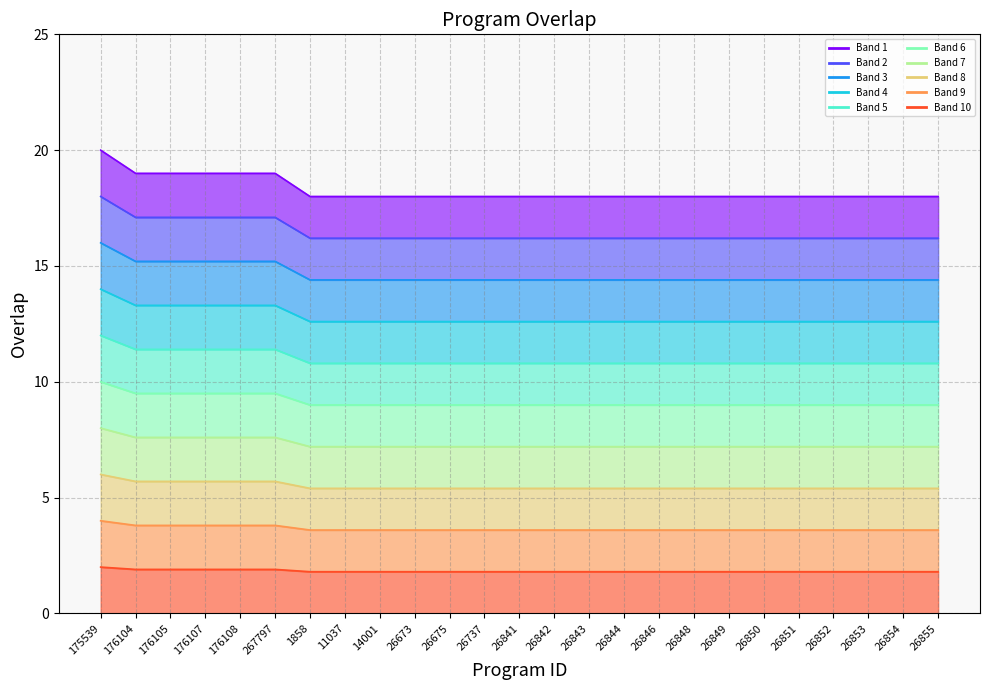

True or false: the data has more than 1 interior local peaks.

False